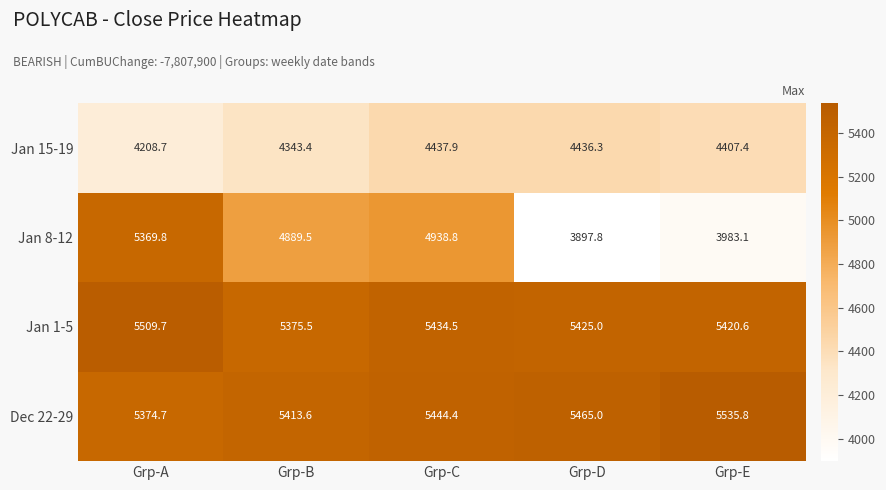

At which label does Jan 1-5 first exceed 5425?

Grp-A